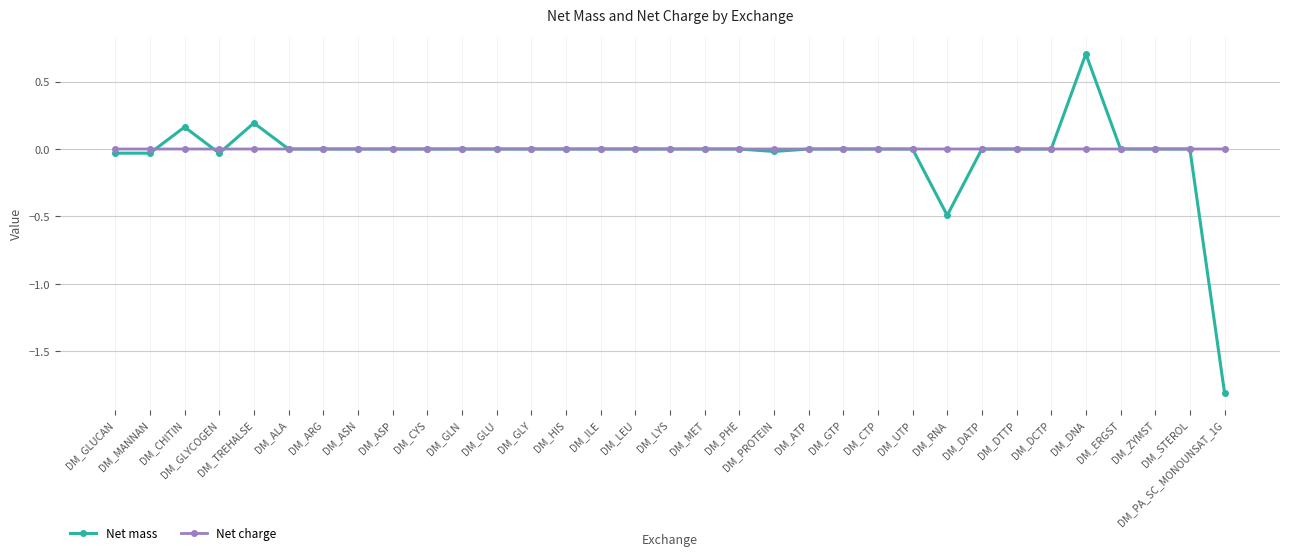

At which category does the chart reach its minimum across all series?

DM_PA_SC_MONOUNSAT_1G